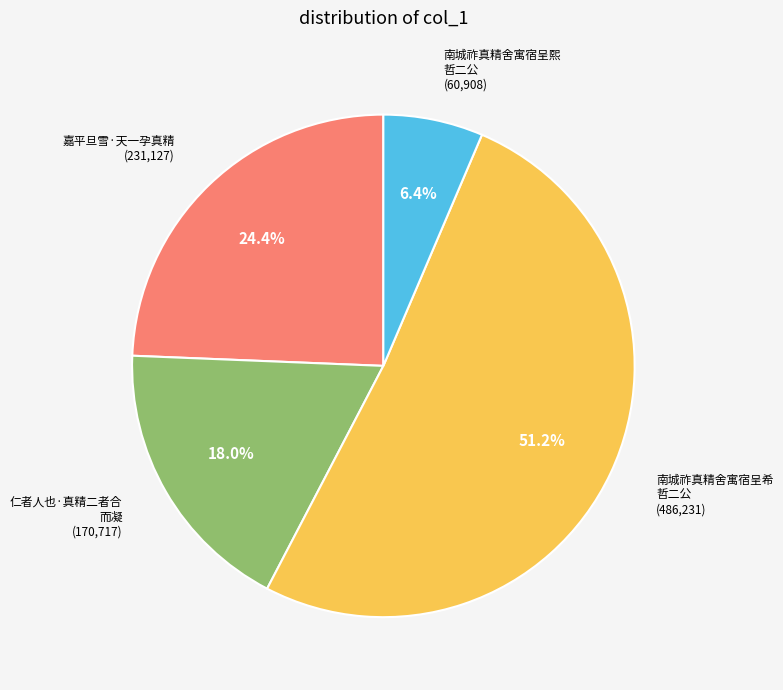

To the nearest percent, what is the difference between the largest and smallest slice percentages?

45%